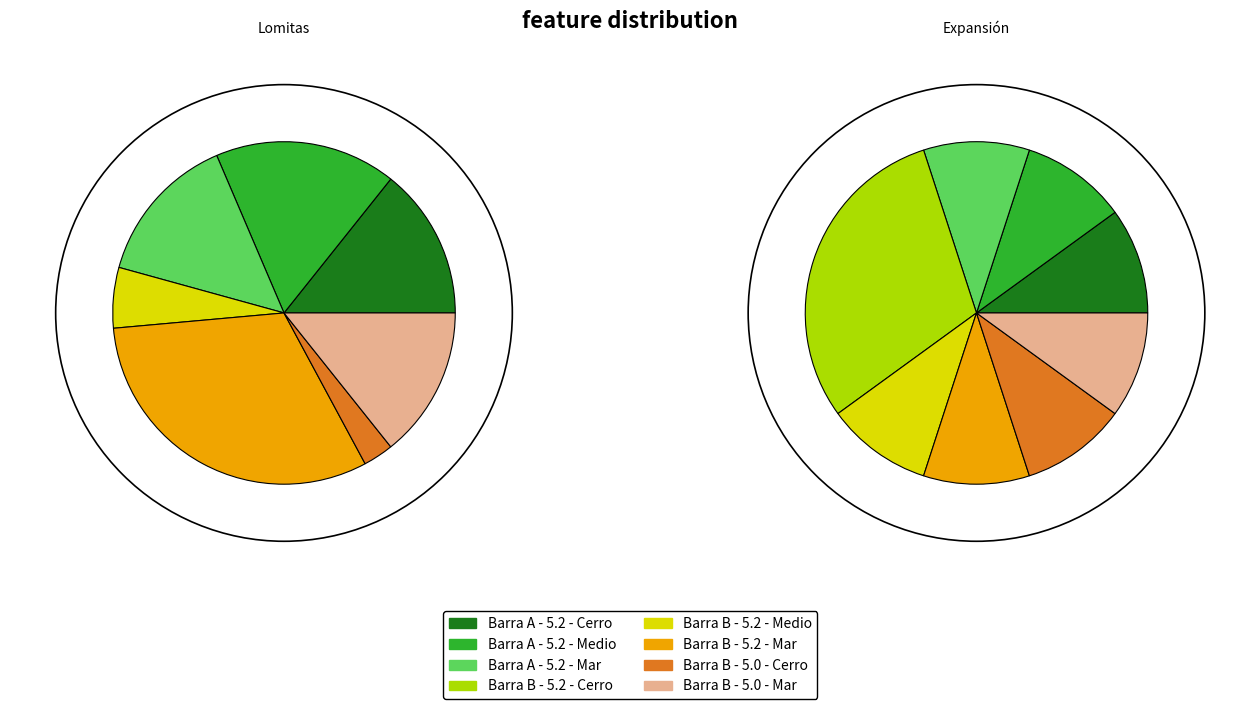

Rank the series by their average value, from lowest to highest.

Expansión, Lomitas